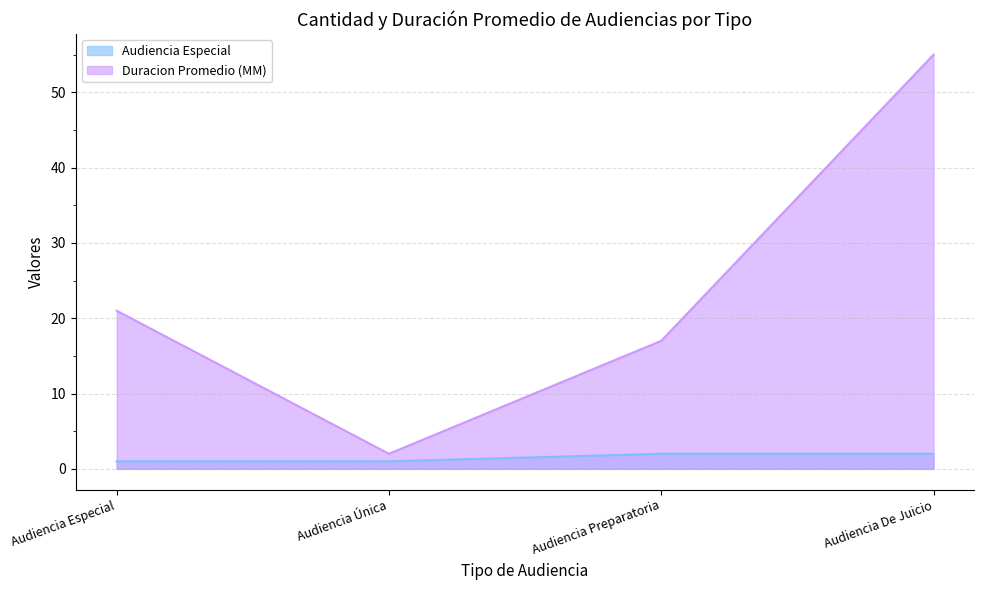

How many values in the Duracion Promedio (MM) series are below 21?

2